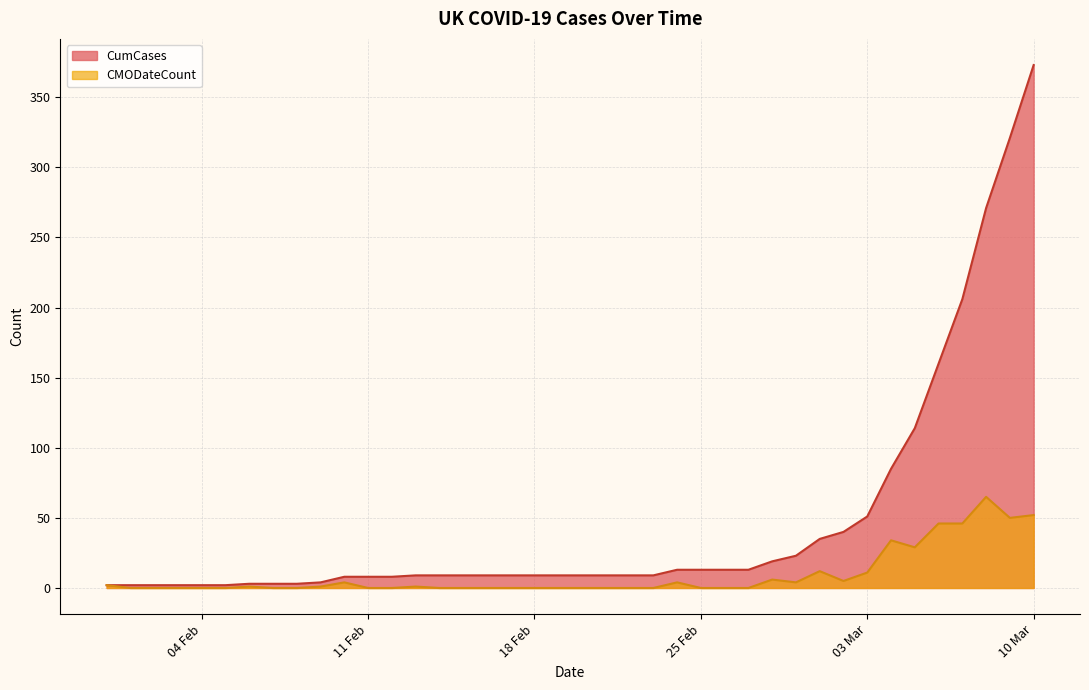

True or false: CumCases and CMODateCount cross at least once.

False